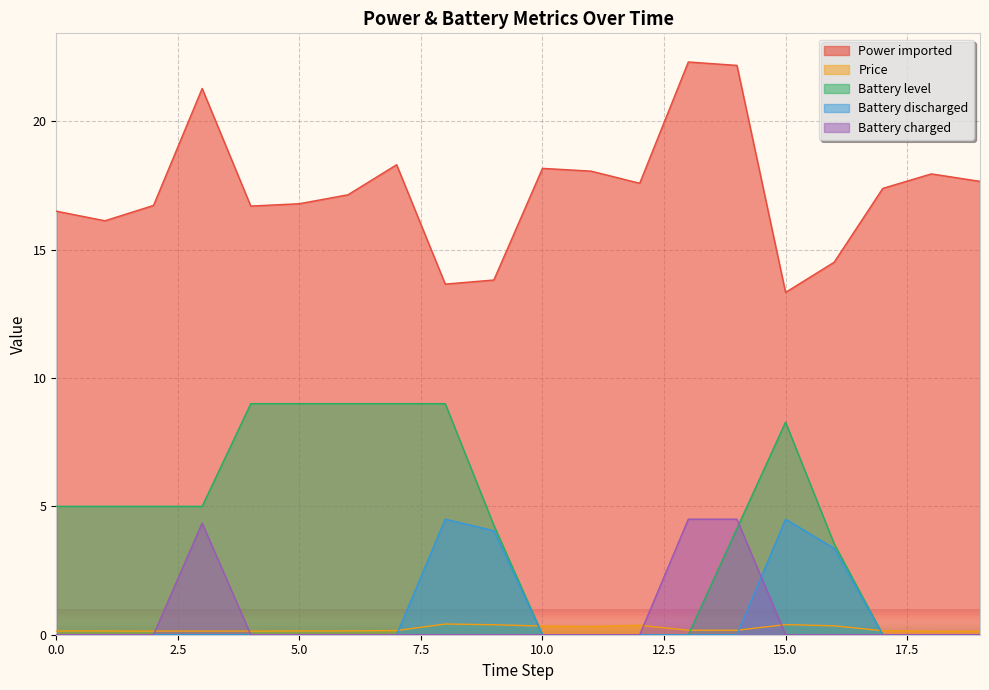

Reading left to right, list all the values displayed in this chart.

Power imported: 16.5	16.1	16.7	21.3	16.7	16.8	17.1	18.3	13.7	13.8	18.2	18.1	17.6	22.3	22.2	13.3	14.5	17.4	18.0	17.7
Price: 0.1	0.1	0.1	0.1	0.1	0.1	0.2	0.2	0.4	0.4	0.3	0.3	0.4	0.2	0.2	0.4	0.3	0.2	0.1	0.1
Battery level: 5.0	5.0	5.0	5.0	9.0	9.0	9.0	9.0	9.0	4.3	0.0	0.0	0.0	0.0	4.1	8.3	3.5	0.0	0.0	0.0
Battery discharged: 0.0	0.0	0.0	0.0	0.0	0.0	0.0	0.0	4.5	4.1	0.0	0.0	0.0	0.0	0.0	4.5	3.4	0.0	0.0	0.0
Battery charged: 0.0	0.0	0.0	4.3	0.0	0.0	0.0	0.0	0.0	0.0	0.0	0.0	0.0	4.5	4.5	0.0	0.0	0.0	0.0	0.0